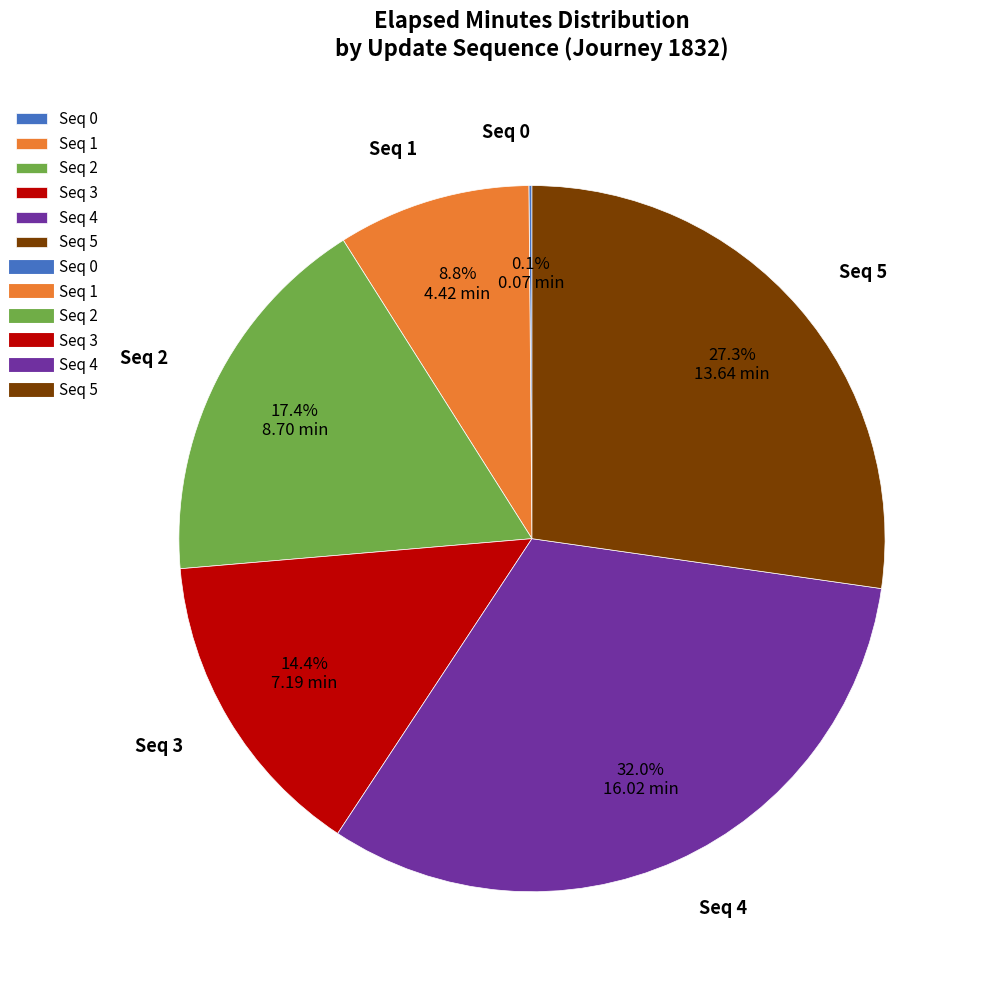

What is the largest slice in the pie chart?

Seq 4